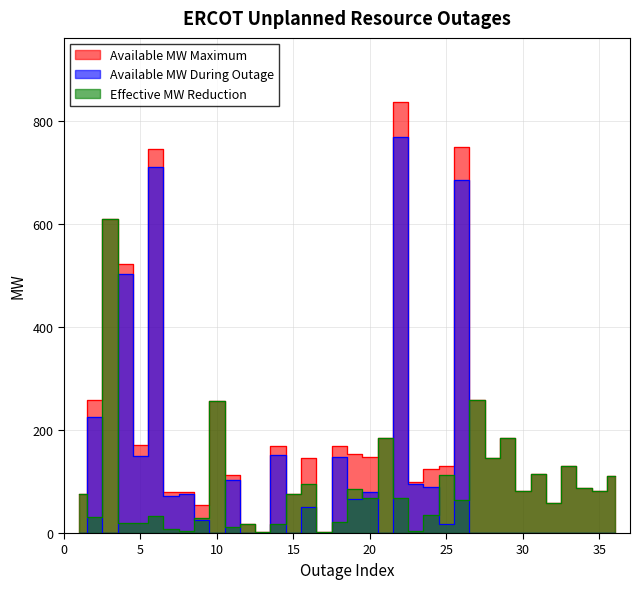

At how many categories does at least one series exceed 588?

4